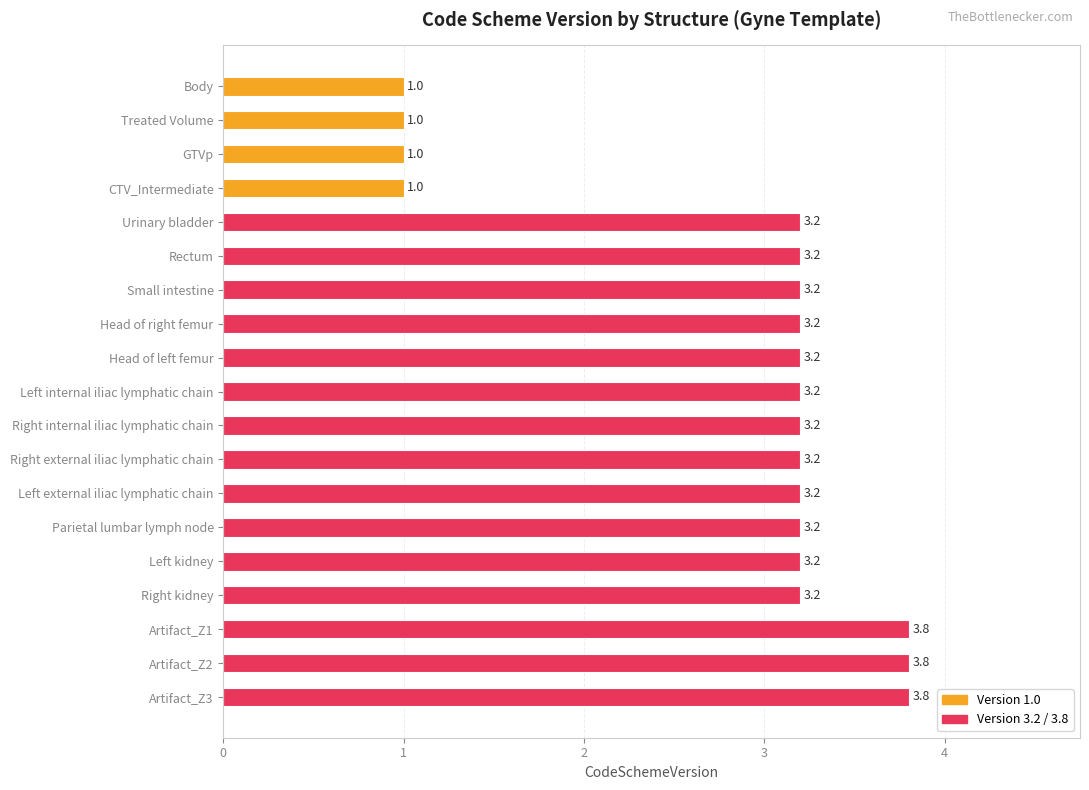

What value does the data have at Head of right femur?

3.2